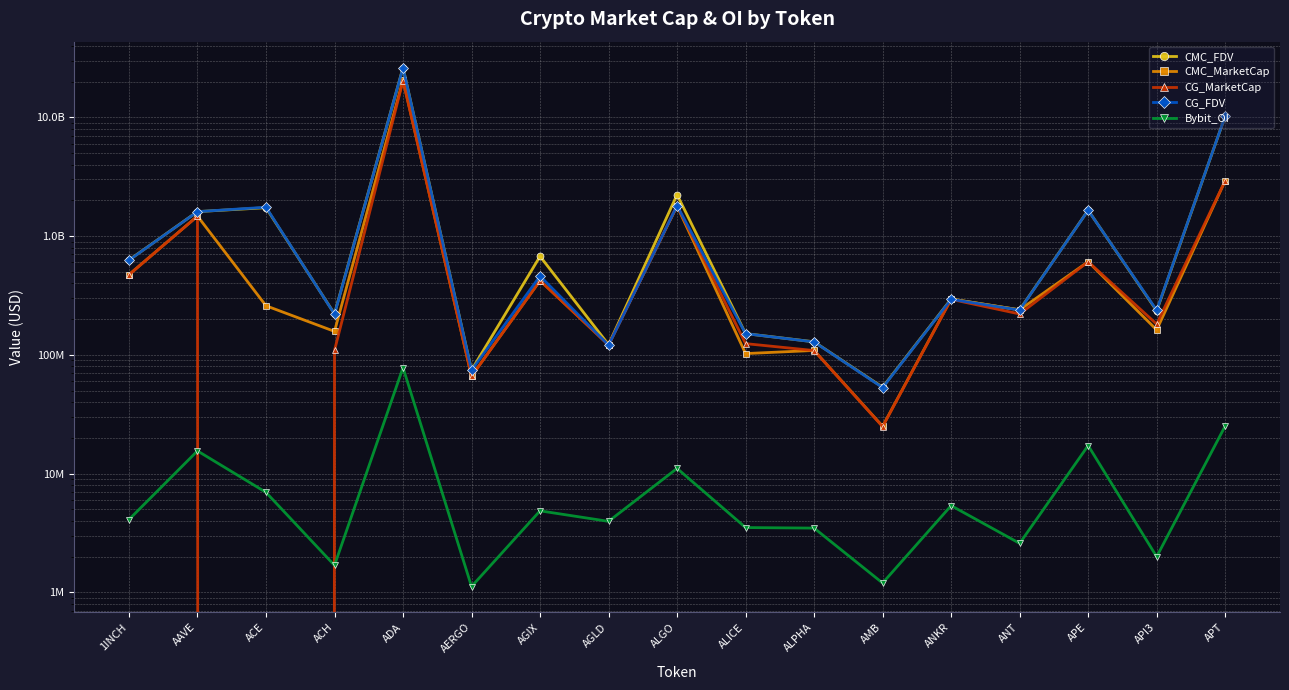

True or false: Bybit_OI has more than 1 points higher than both neighbors.

True